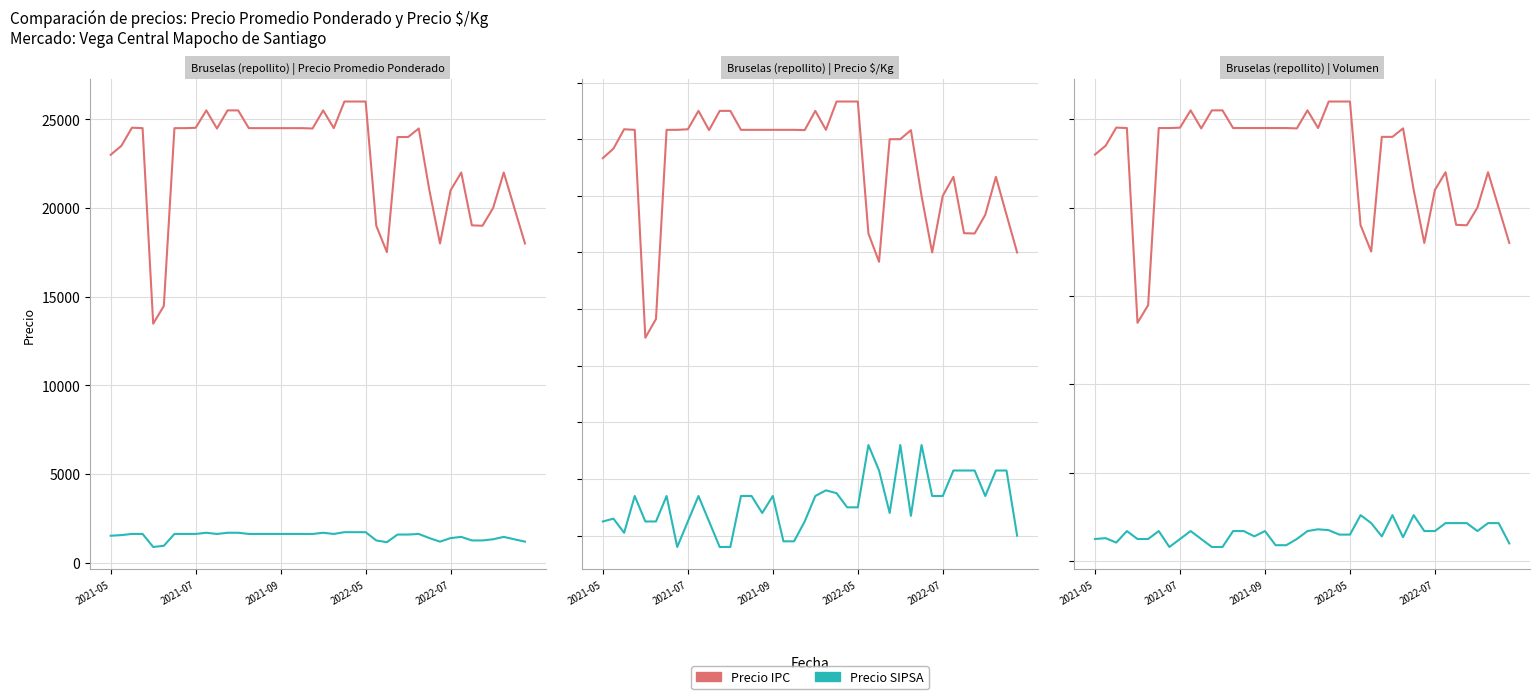

What is the value of the Precio SIPSA point at the 40th from the left?

1000